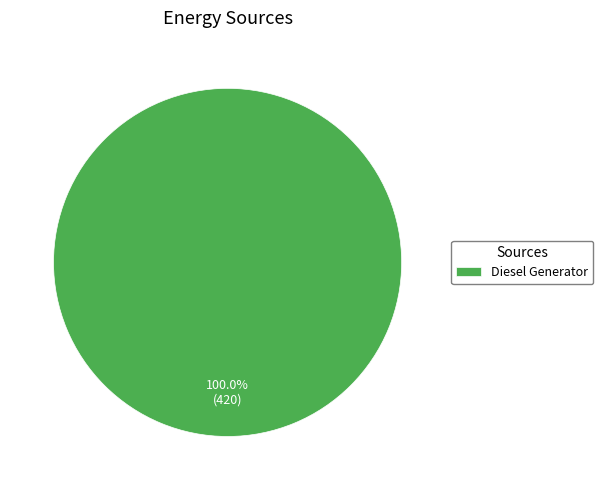

Does any single category account for the majority?

Yes